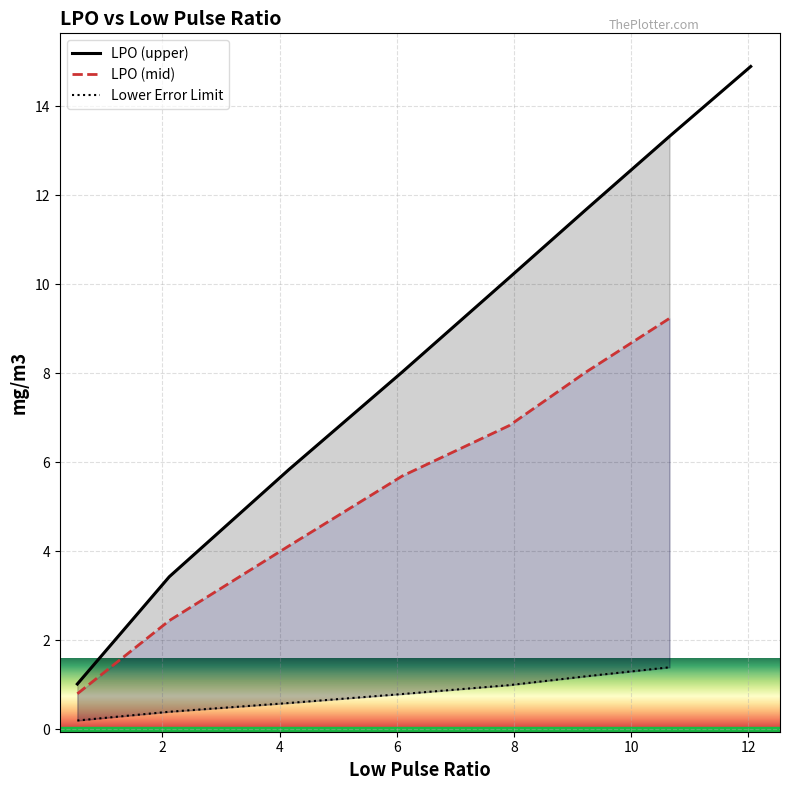

What is the maximum value shown in the chart?

14.9